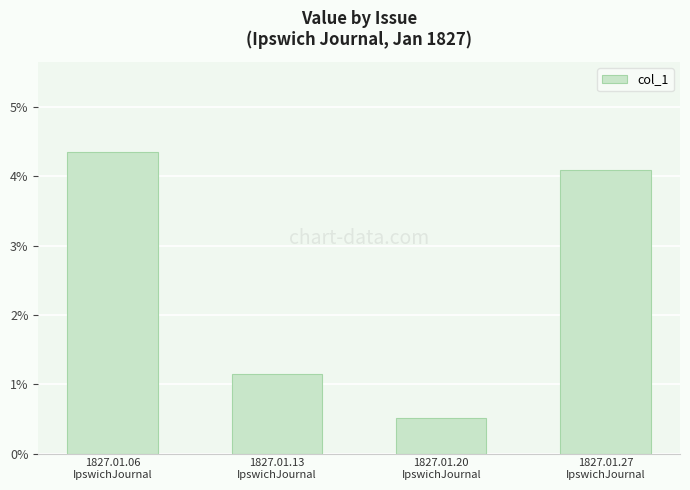

Rank the categories by value from lowest to highest.

1827.01.20
IpswichJournal, 1827.01.13
IpswichJournal, 1827.01.27
IpswichJournal, 1827.01.06
IpswichJournal